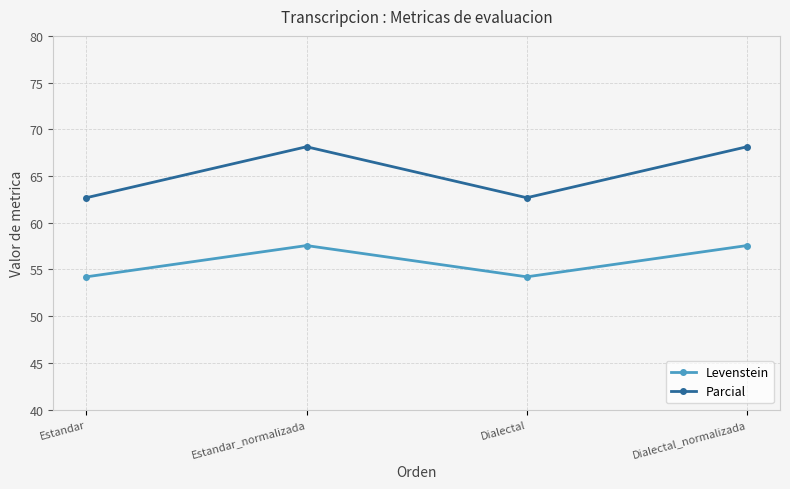

Which series has the largest total across all categories?

Parcial